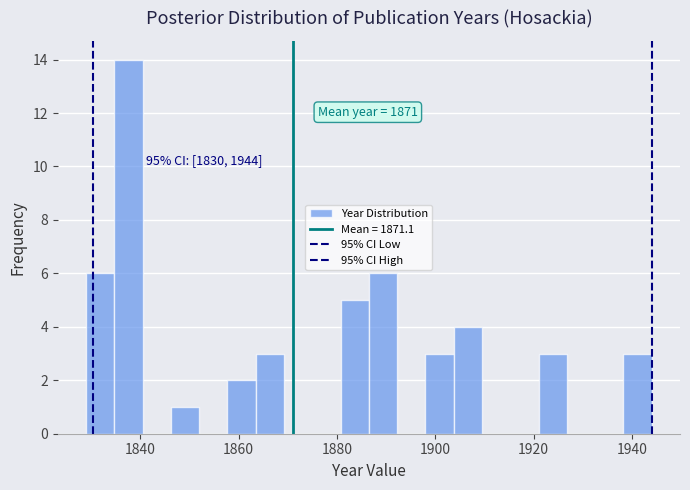

Around what value on the x-axis is the tallest bar? Give the approximate position of its centre, as read against the axis.

1838